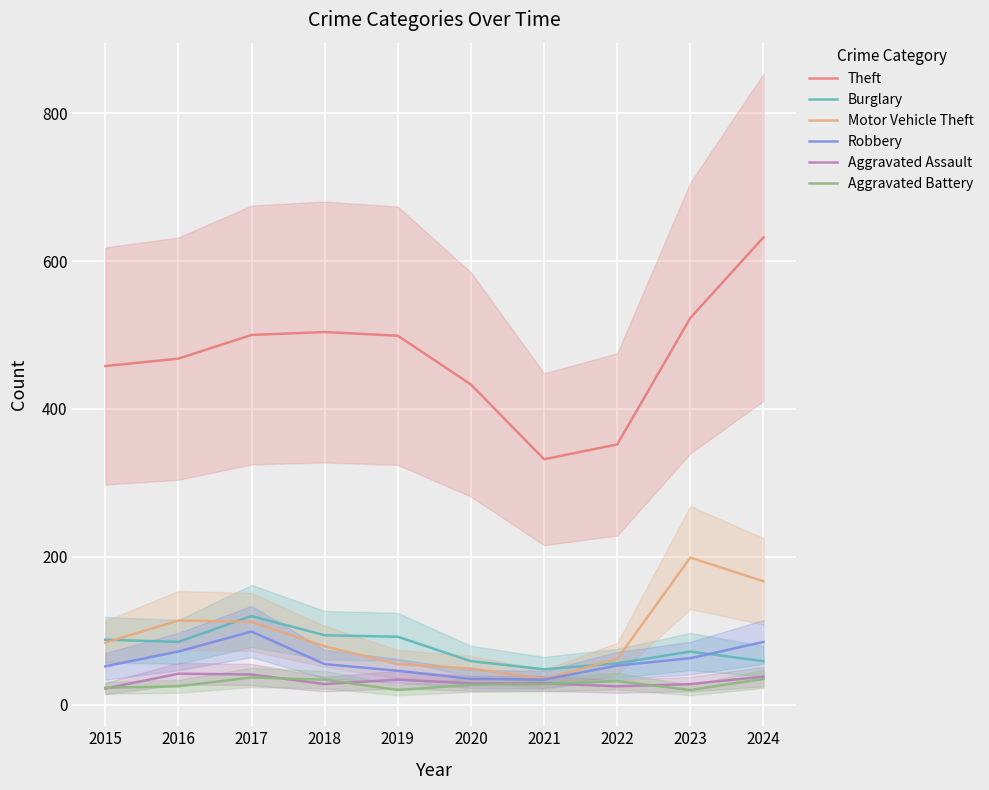

Reading left to right, list all the values displayed in this chart.

Theft: 458	468	500	504	499	433	332	352	523	632
Burglary: 88	85	120	94	92	59	48	56	72	59
Motor Vehicle Theft: 84	114	112	79	55	49	35	62	199	167
Robbery: 52	72	99	55	46	35	34	53	63	85
Aggravated Assault: 22	42	41	28	34	29	29	25	28	38
Aggravated Battery: 23	25	37	34	20	27	28	32	20	35